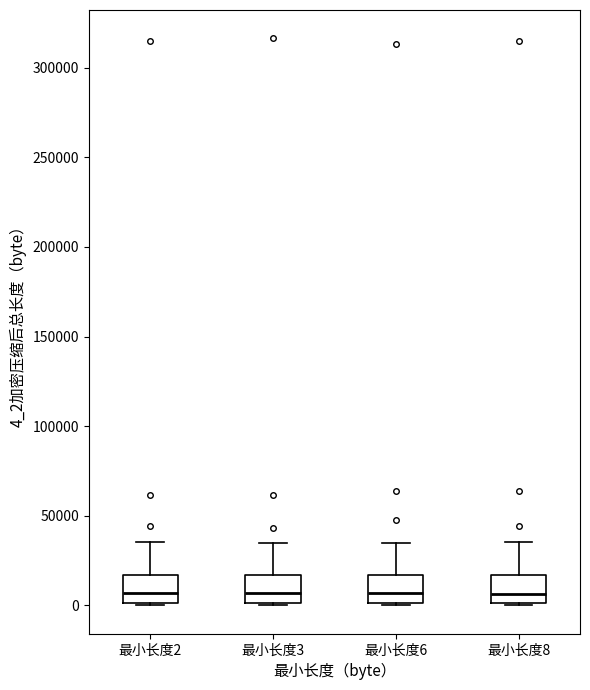

Reading left to right, transcribe this box plot: for each box, give where its median line is, the range the box spans, and where its two whiskers end, as read against the y-axis. The values are not printed on the chart, so give them approximately, as read against the axis.

最小长度2: median 5000, box 0 to 15000, whiskers 0 to 35000
最小长度3: median 5000, box 0 to 15000, whiskers 0 to 35000
最小长度6: median 5000, box 0 to 15000, whiskers 0 to 35000
最小长度8: median 5000, box 0 to 15000, whiskers 0 to 35000